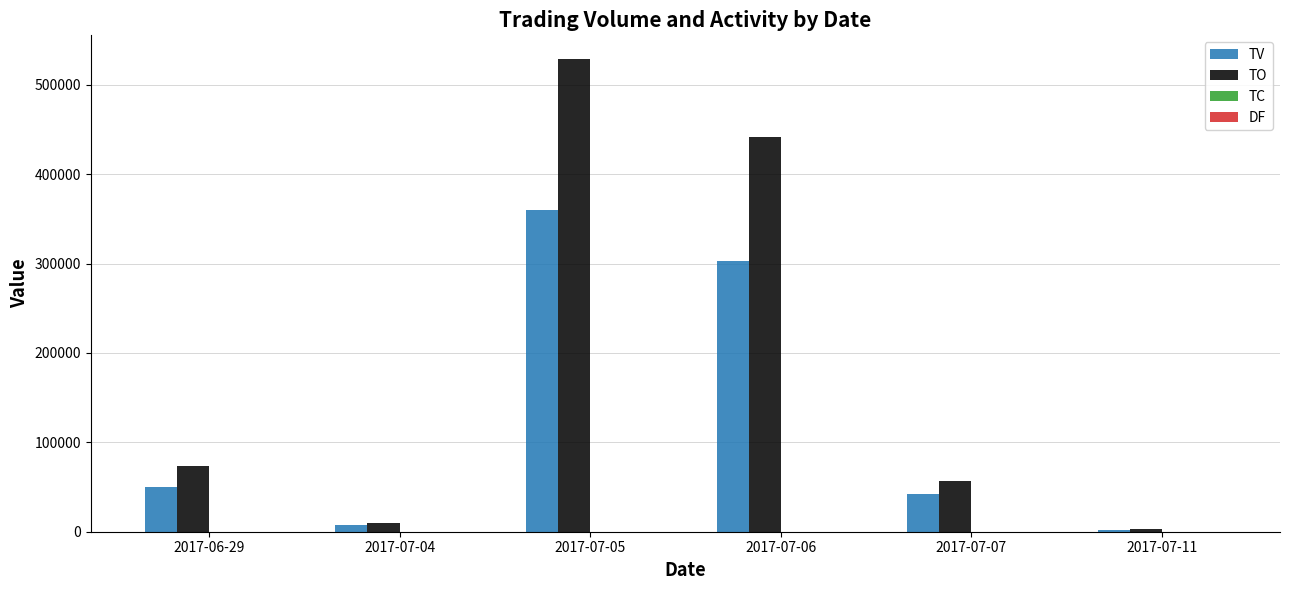

At which category is the sum across all series the highest?

2017-07-05